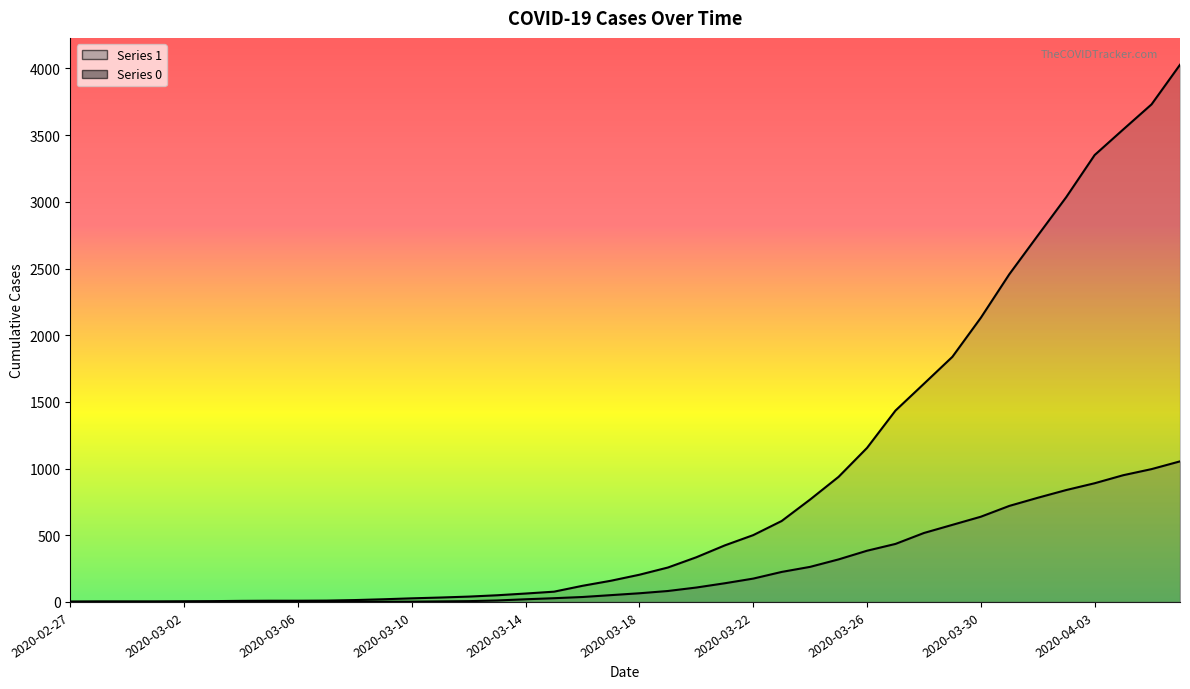

What is the label of the 37th point from the left?

2020-04-03